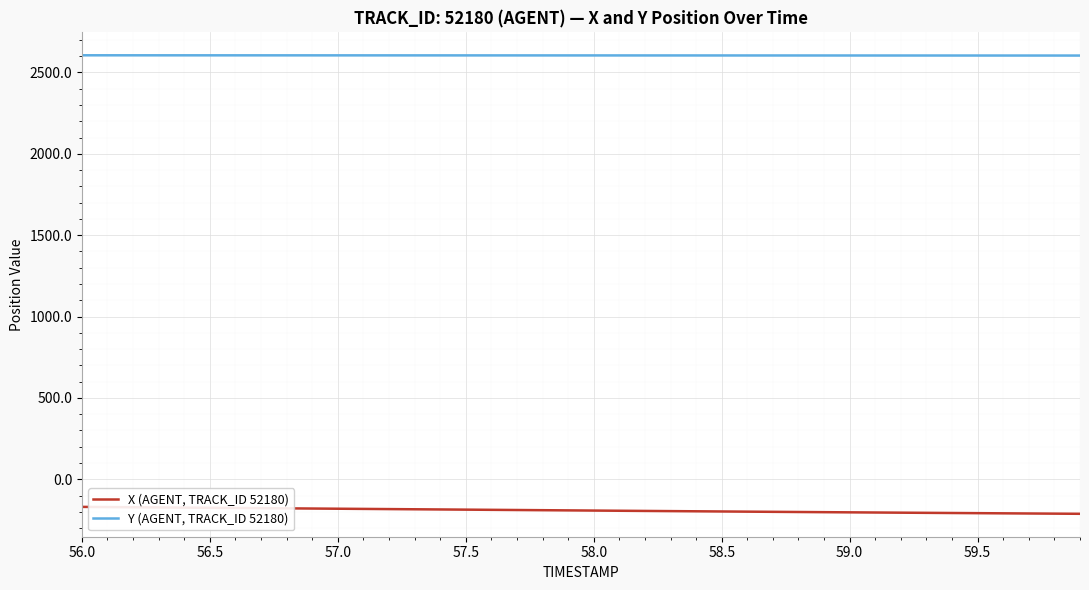

Count the number of data series in this chart.

2